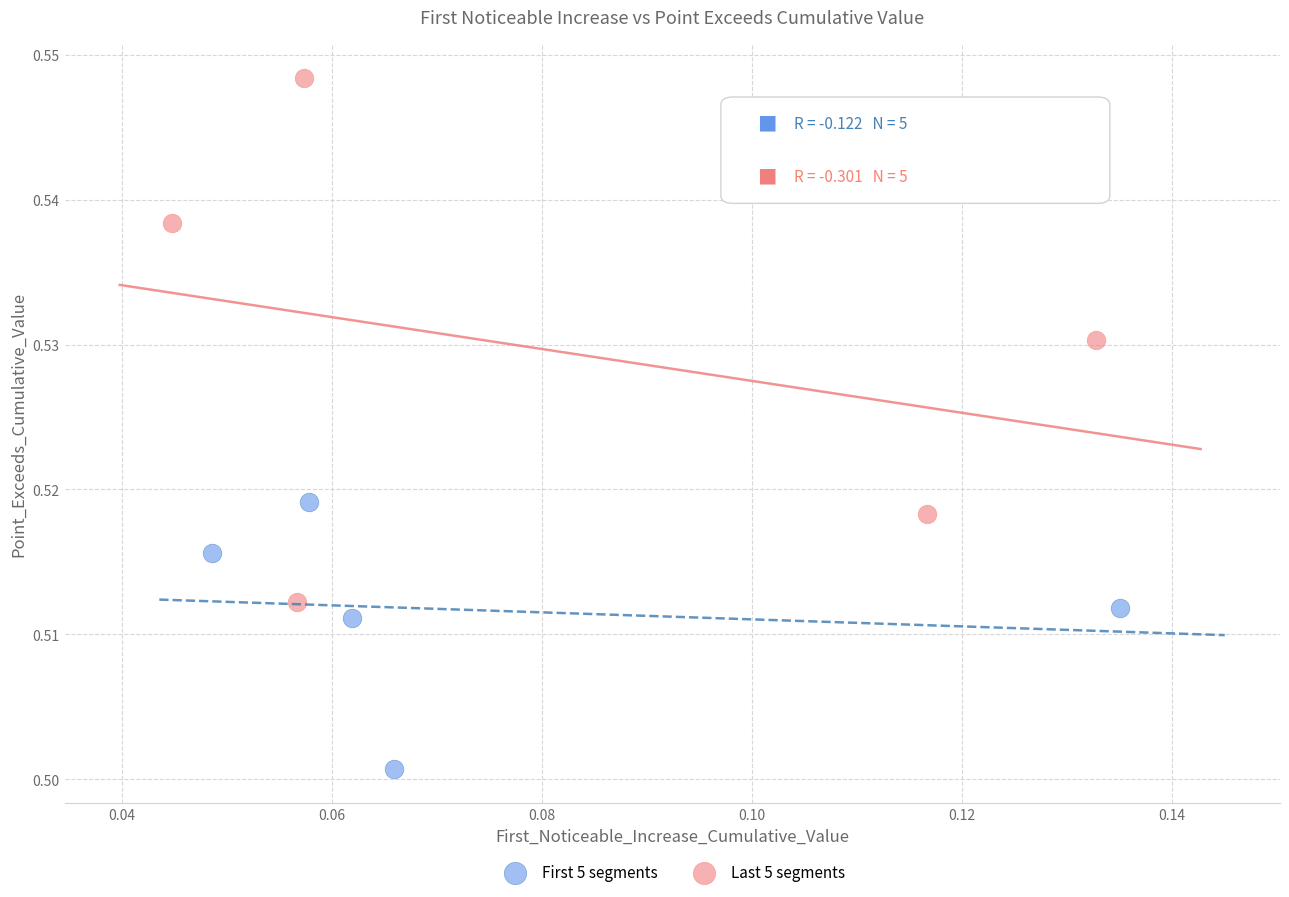

Which series contains the highest Y value?

Last 5 segments